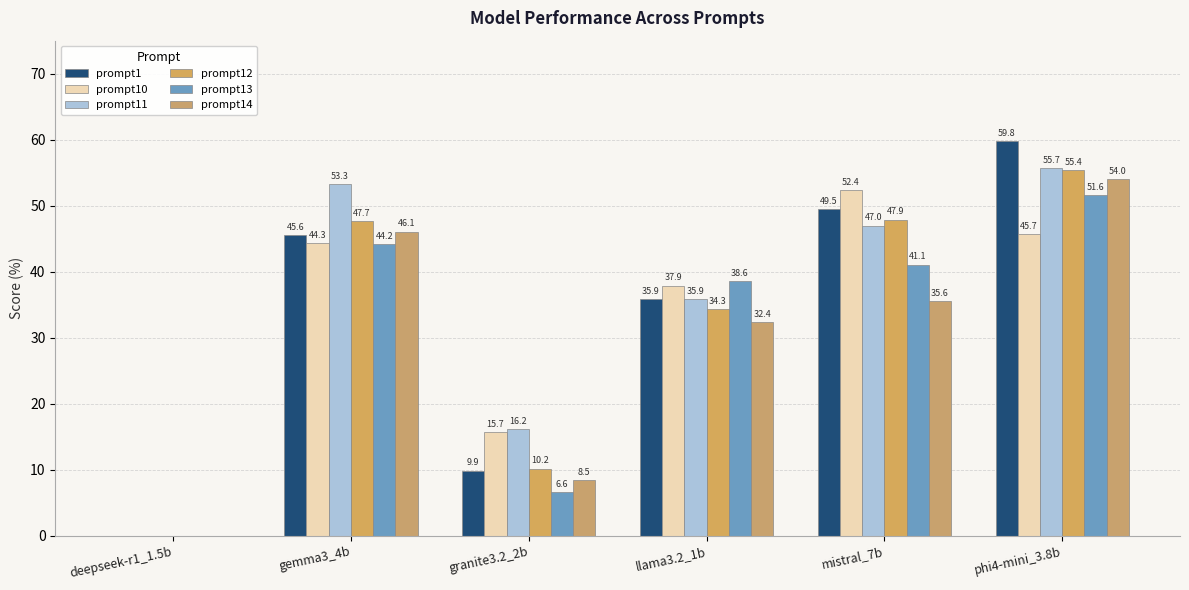

What is the maximum value for prompt1?

59.8